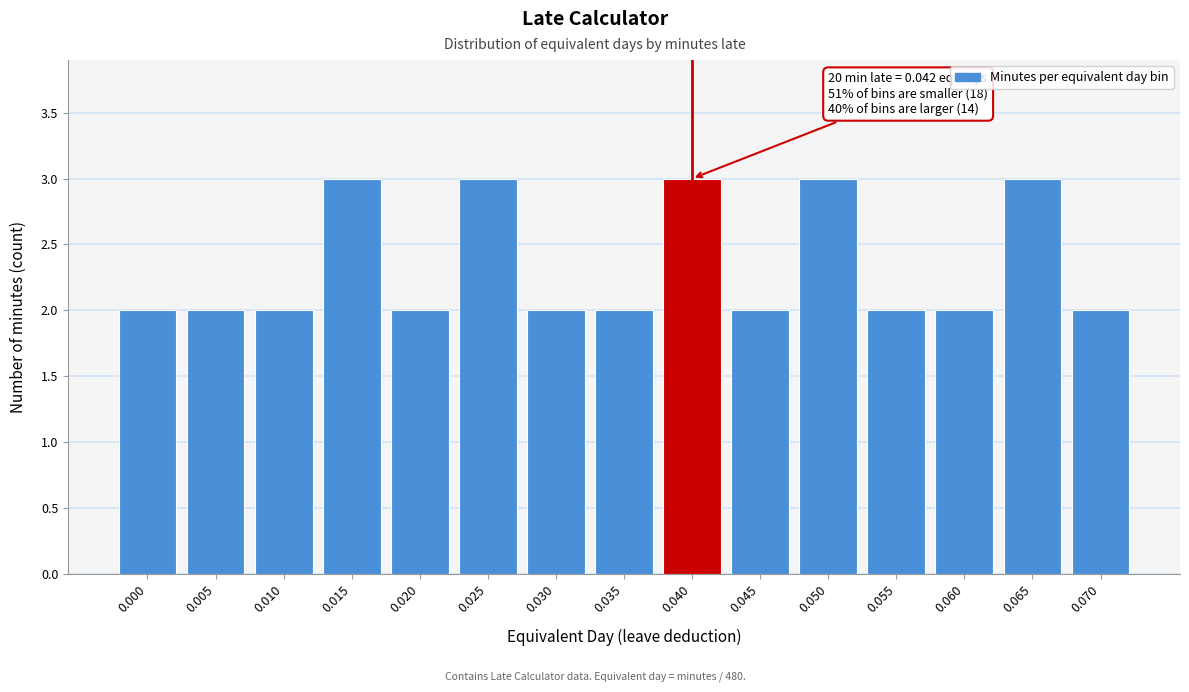

Reading left to right, transcribe all the data shown in this chart.

2	2	2	3	2	3	2	2	3	2	3	2	2	3	2